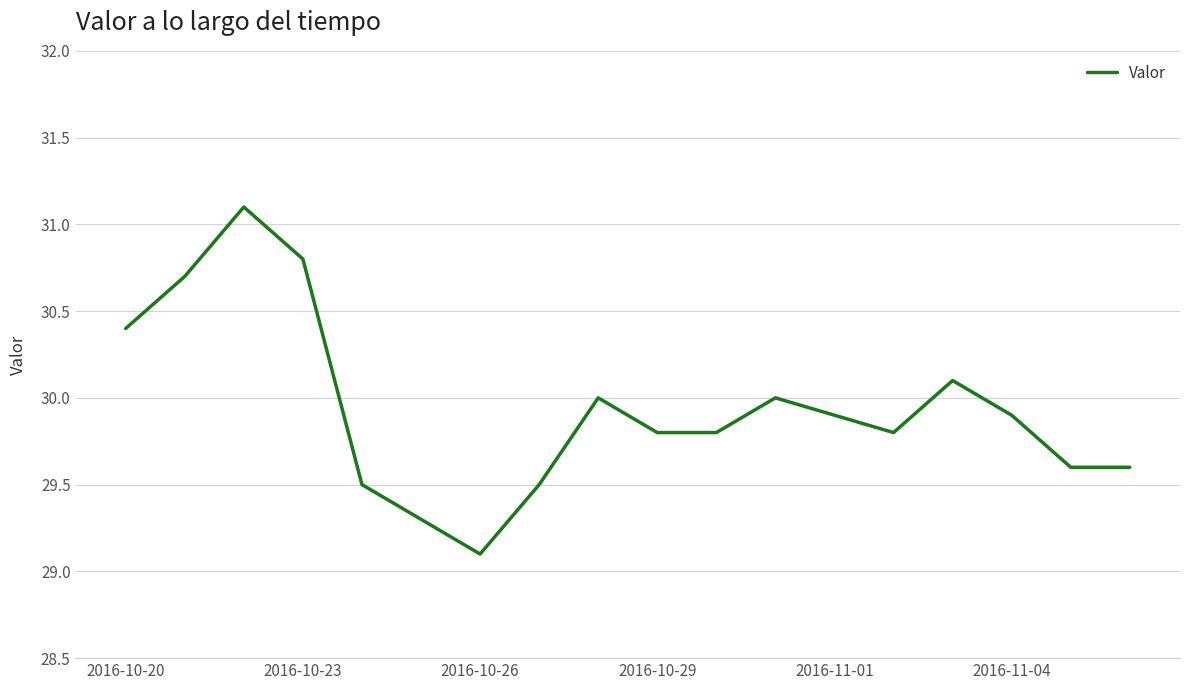

What is the maximum value shown in the chart?

31.1